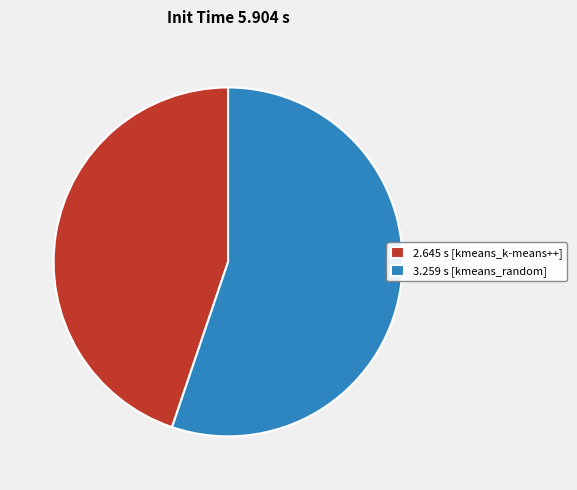

What is the ratio of the value at 2.645 s [kmeans_k-means++] to the value at 3.259 s [kmeans_random]?

0.8